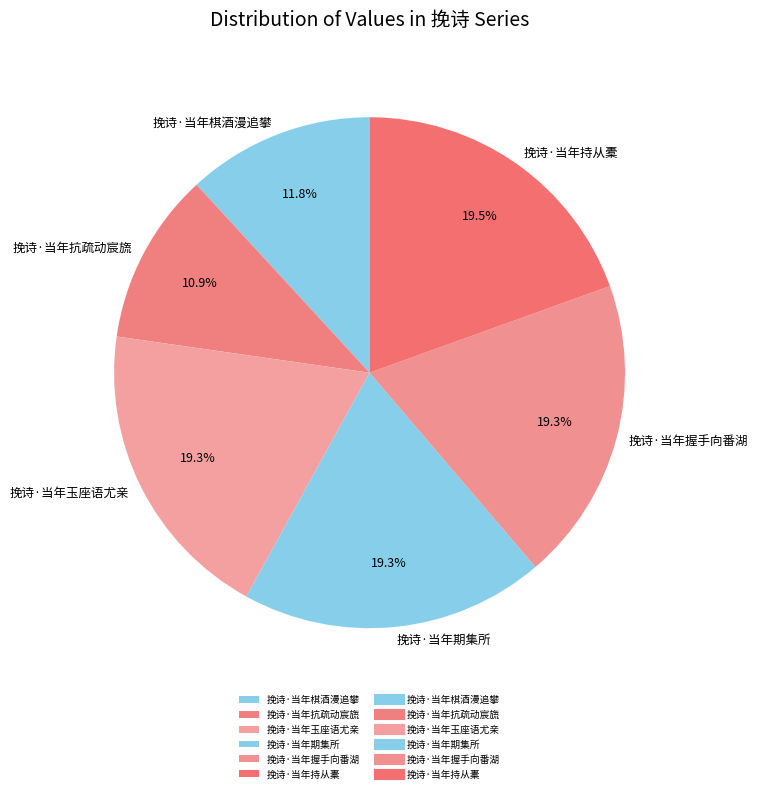

To the nearest percent, what portion does 挽诗·当年抗疏动宸旒 represent?

11%